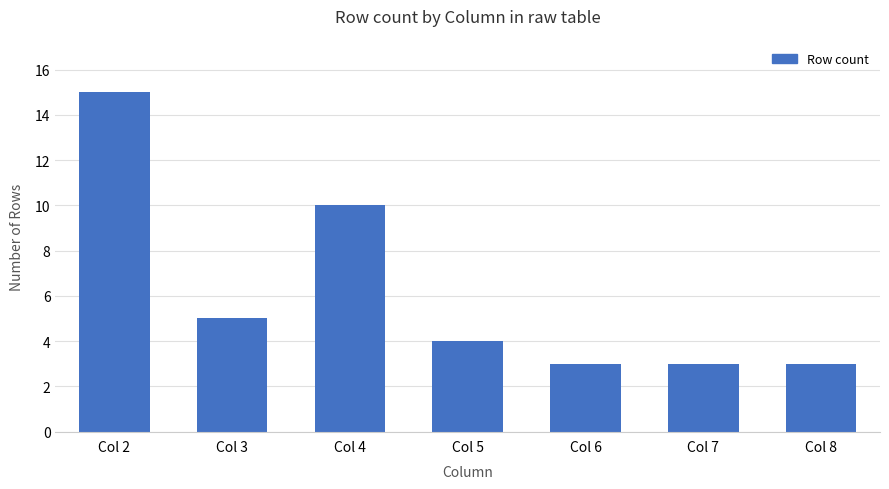

How many data points are less than 4?

3